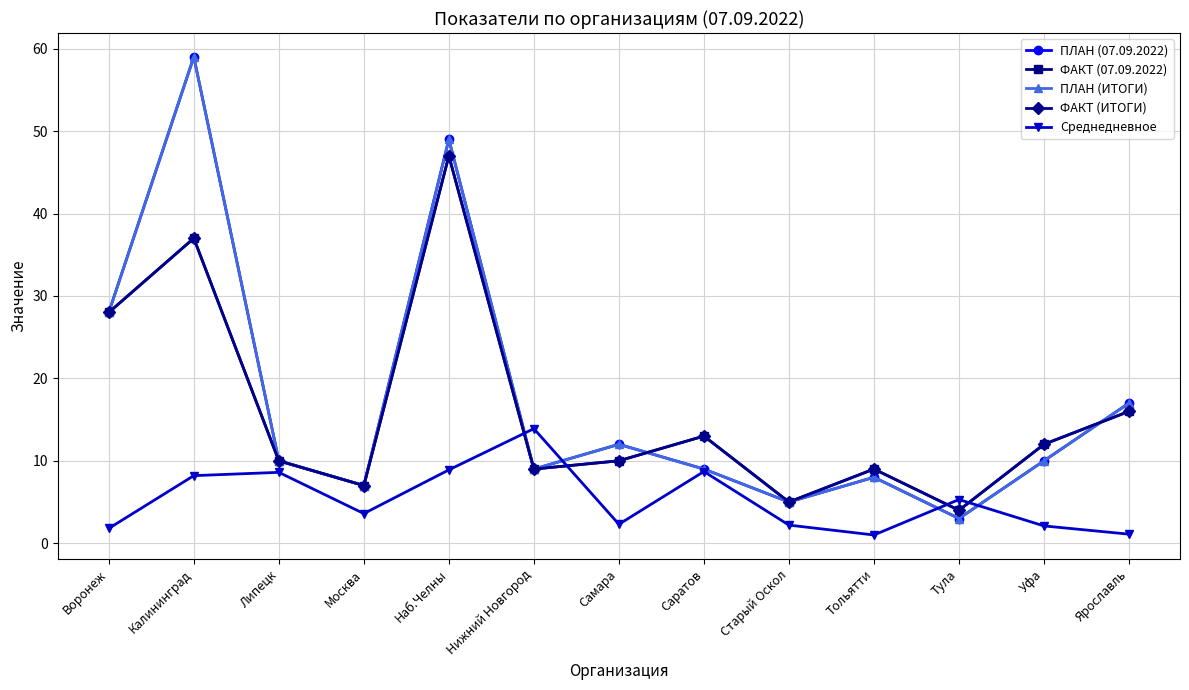

Is this an area chart (filled region under the line)?

No